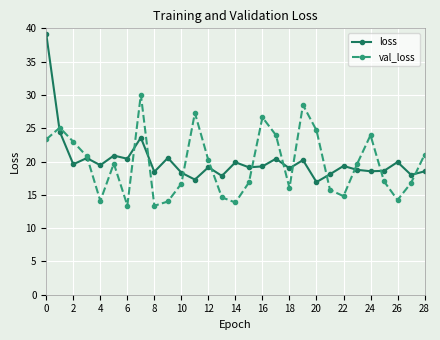

What is the value of the loss point at the 20th from the left?

20.2